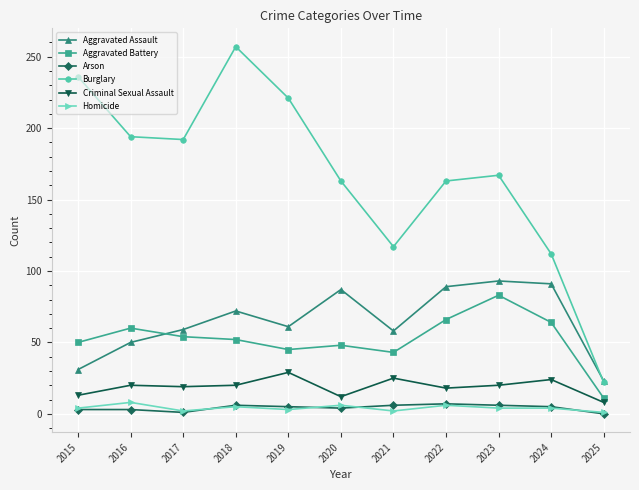

What is the difference between the Criminal Sexual Assault values at 2018 and 2025?

12